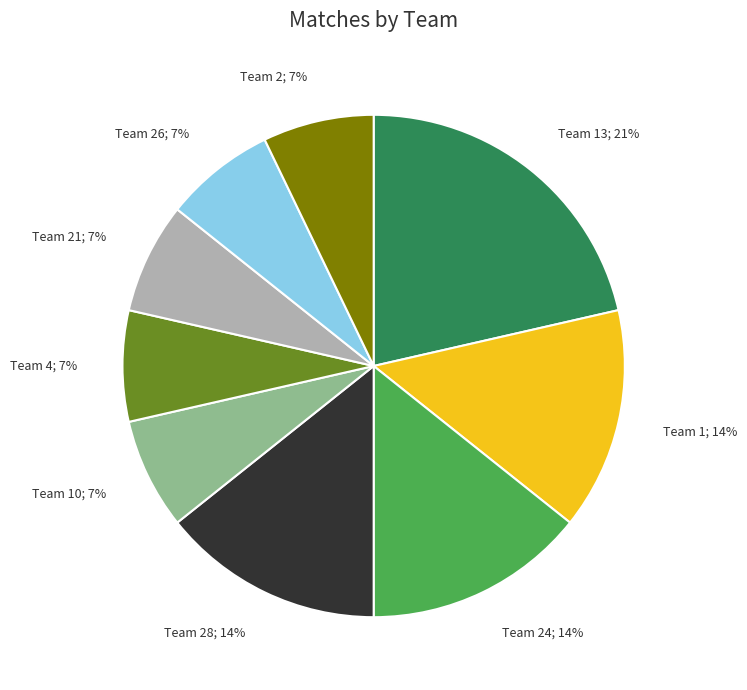

Combined, do Team 24; 14% and Team 21; 7% account for over 50%?

No